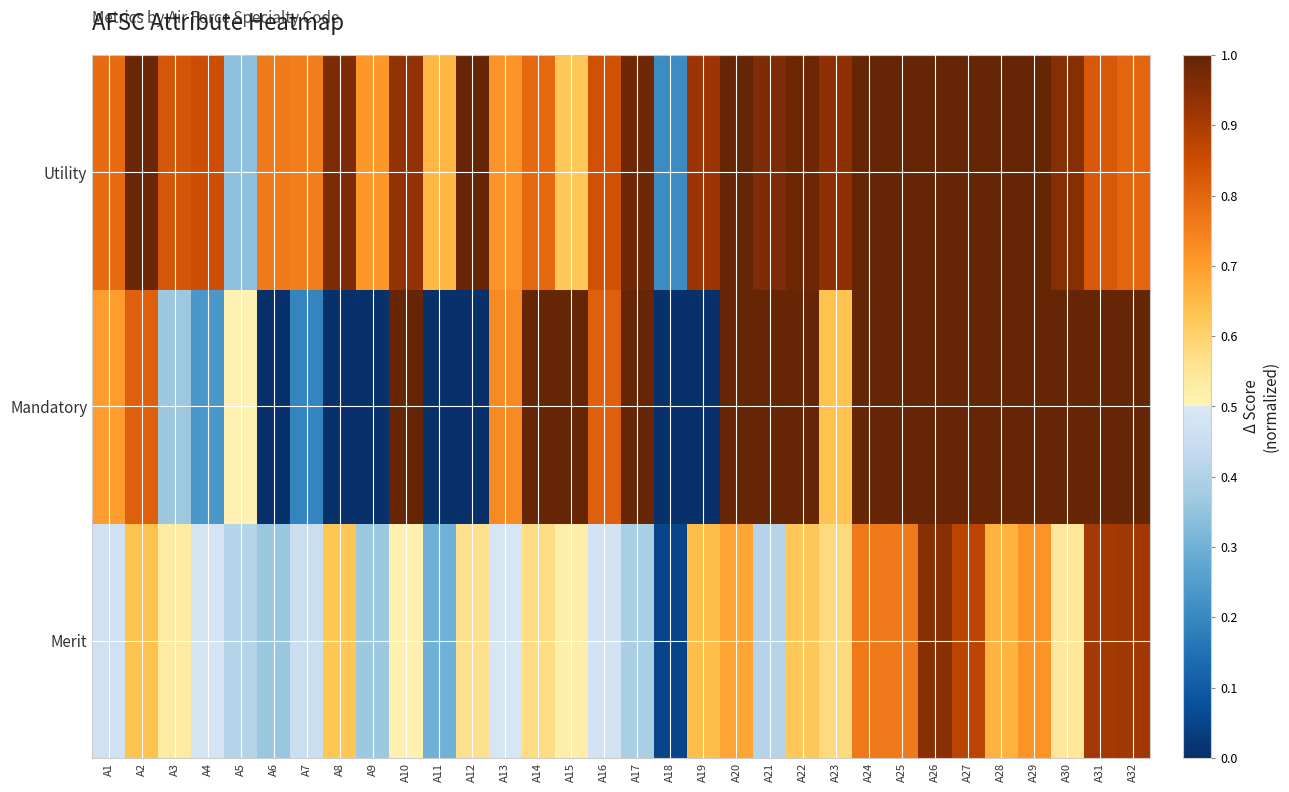

Which category has the lowest value across all series?

A6